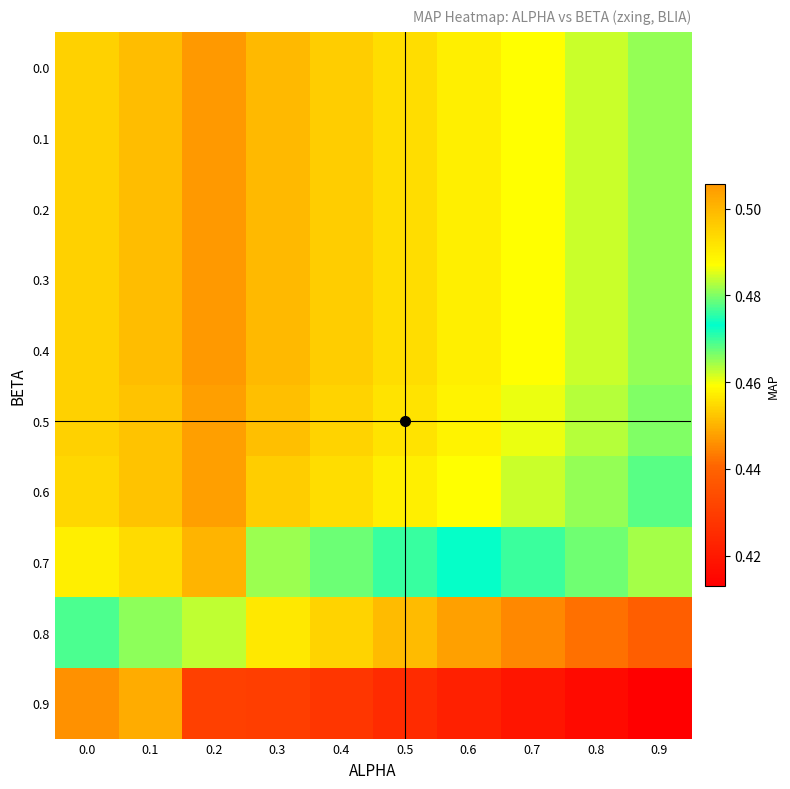

Reading right to left, list all the values displayed in this chart.

0.0: 0.9=0.5	0.8=0.5	0.7=0.5	0.6=0.5	0.5=0.5	0.4=0.5	0.3=0.5	0.2=0.5	0.1=0.5	0.0=0.5
0.1: 0.9=0.5	0.8=0.5	0.7=0.5	0.6=0.5	0.5=0.5	0.4=0.5	0.3=0.5	0.2=0.5	0.1=0.5	0.0=0.5
0.2: 0.9=0.5	0.8=0.5	0.7=0.5	0.6=0.5	0.5=0.5	0.4=0.5	0.3=0.5	0.2=0.5	0.1=0.5	0.0=0.5
0.3: 0.9=0.5	0.8=0.5	0.7=0.5	0.6=0.5	0.5=0.5	0.4=0.5	0.3=0.5	0.2=0.5	0.1=0.5	0.0=0.5
0.4: 0.9=0.5	0.8=0.5	0.7=0.5	0.6=0.5	0.5=0.5	0.4=0.5	0.3=0.5	0.2=0.5	0.1=0.5	0.0=0.5
0.5: 0.9=0.5	0.8=0.5	0.7=0.5	0.6=0.5	0.5=0.5	0.4=0.5	0.3=0.5	0.2=0.5	0.1=0.5	0.0=0.5
0.6: 0.9=0.5	0.8=0.5	0.7=0.5	0.6=0.5	0.5=0.5	0.4=0.5	0.3=0.5	0.2=0.5	0.1=0.5	0.0=0.5
0.7: 0.9=0.5	0.8=0.5	0.7=0.5	0.6=0.5	0.5=0.5	0.4=0.5	0.3=0.5	0.2=0.5	0.1=0.5	0.0=0.5
0.8: 0.9=0.4	0.8=0.4	0.7=0.4	0.6=0.4	0.5=0.5	0.4=0.5	0.3=0.5	0.2=0.5	0.1=0.5	0.0=0.5
0.9: 0.9=0.4	0.8=0.4	0.7=0.4	0.6=0.4	0.5=0.4	0.4=0.4	0.3=0.4	0.2=0.4	0.1=0.4	0.0=0.4